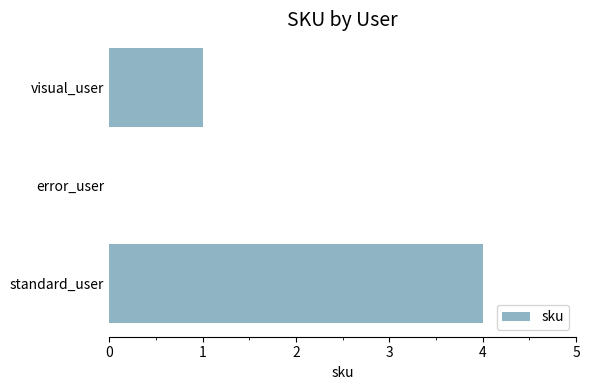

Between visual_user and error_user, which is larger?

visual_user